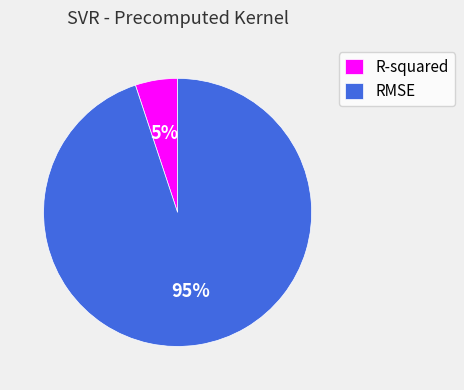

Rank the categories by value from lowest to highest.

R-squared, RMSE